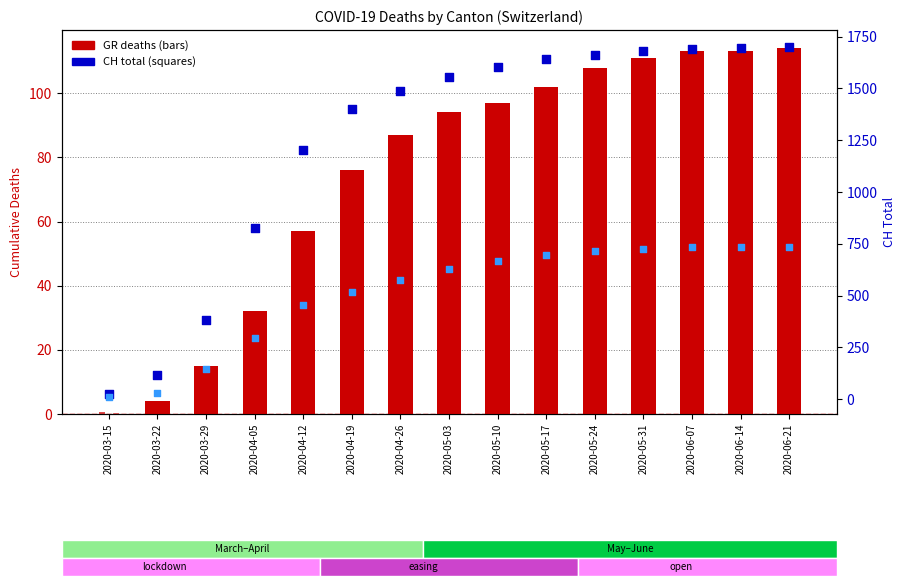

What is the total value across all series at 2020-05-31?

2570.8